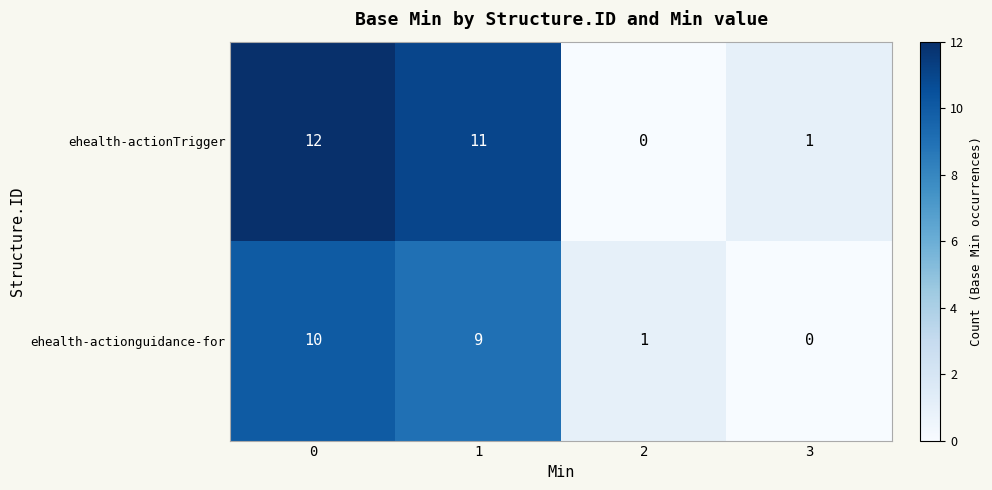

How many series are shown in this chart?

2